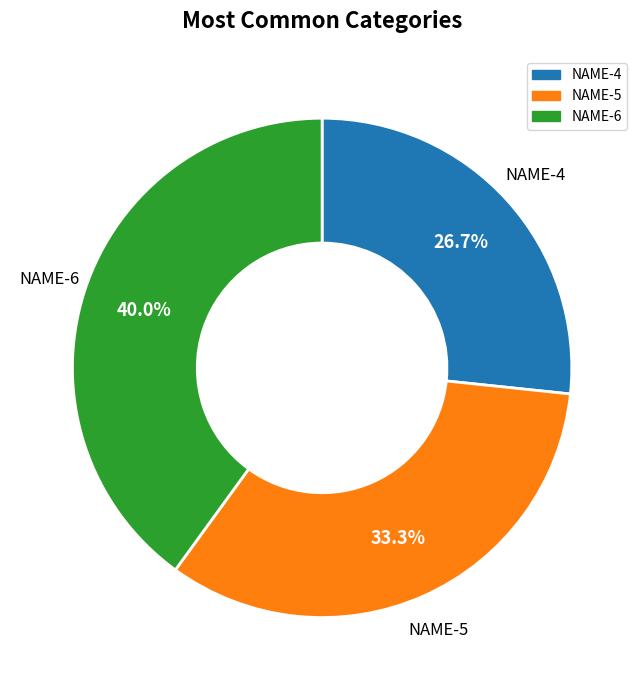

To the nearest percent, what percentage of the pie is NAME-4?

27%